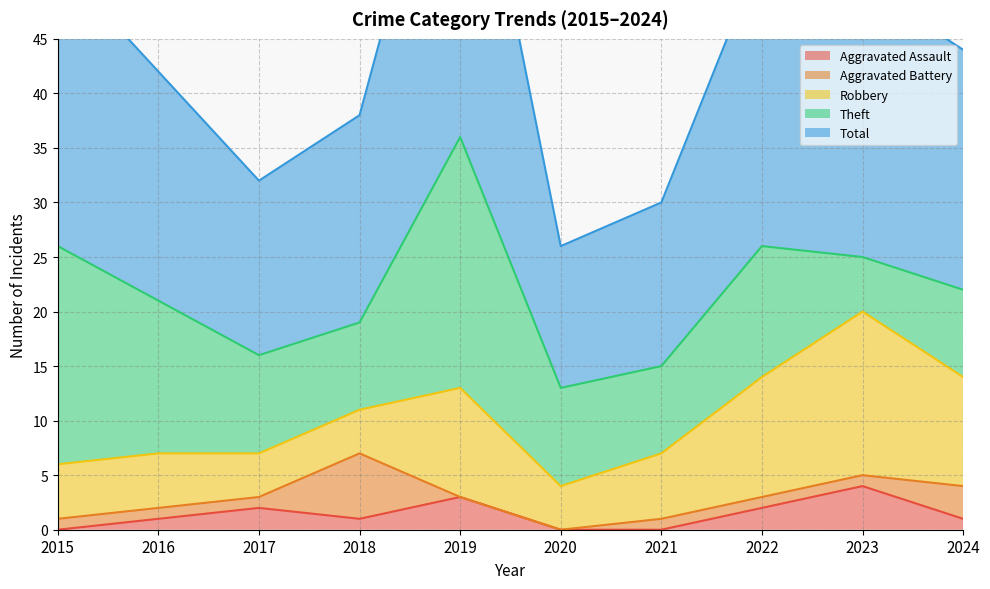

The Aggravated Assault series shows 1 at 2016. True or false?

True